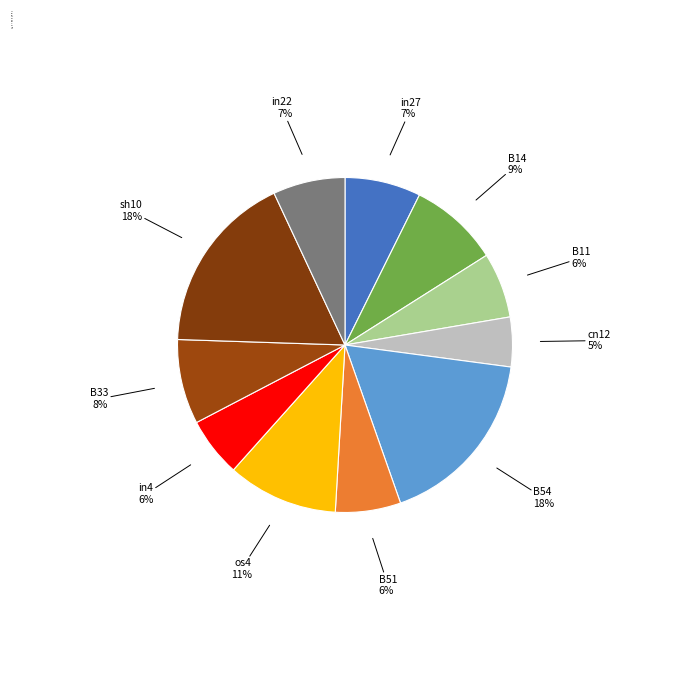

What is the smallest slice in the pie chart?

cn12